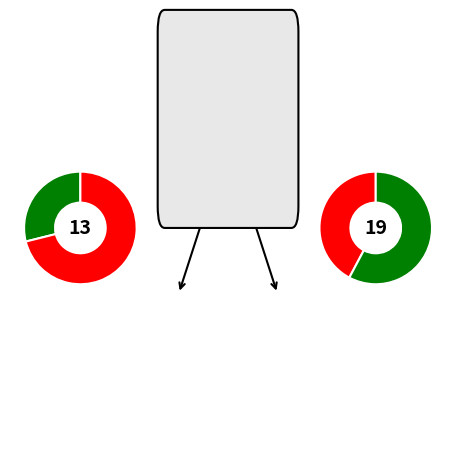

Which has a higher value, Chlamy or Chlamy*Bac?

Chlamy